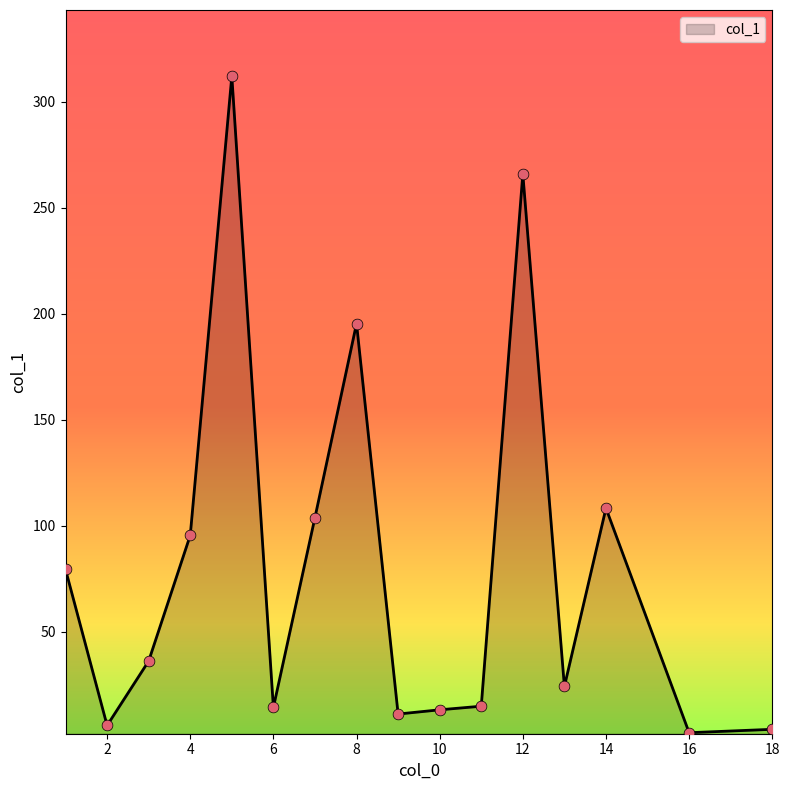

What is the greatest value displayed?

312.1